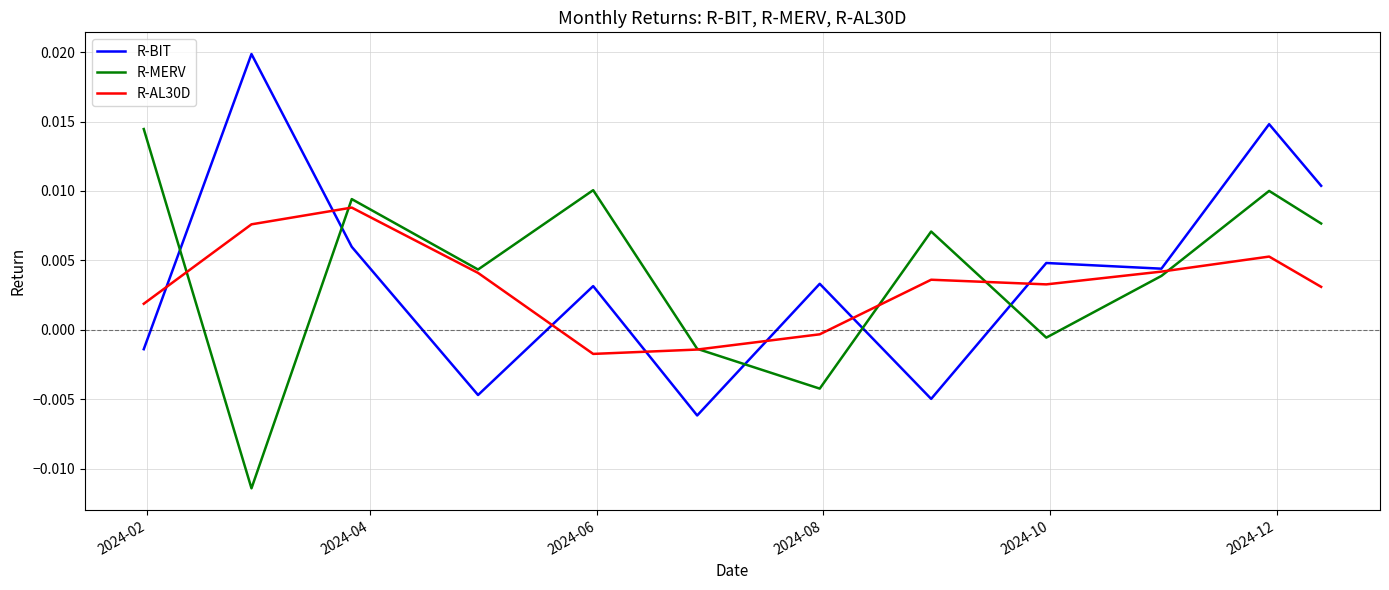

List the series in order of their peak value, lowest first.

R-AL30D, R-MERV, R-BIT